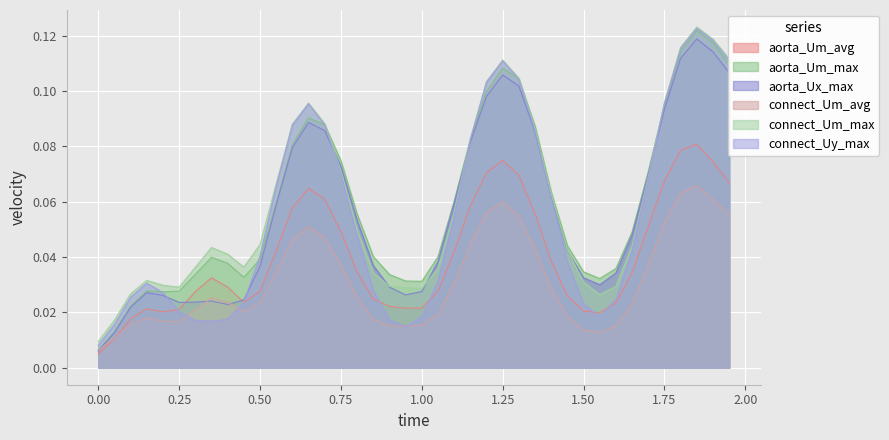

What is the value of the aorta_Um_avg point at the 25th from the left?

0.1